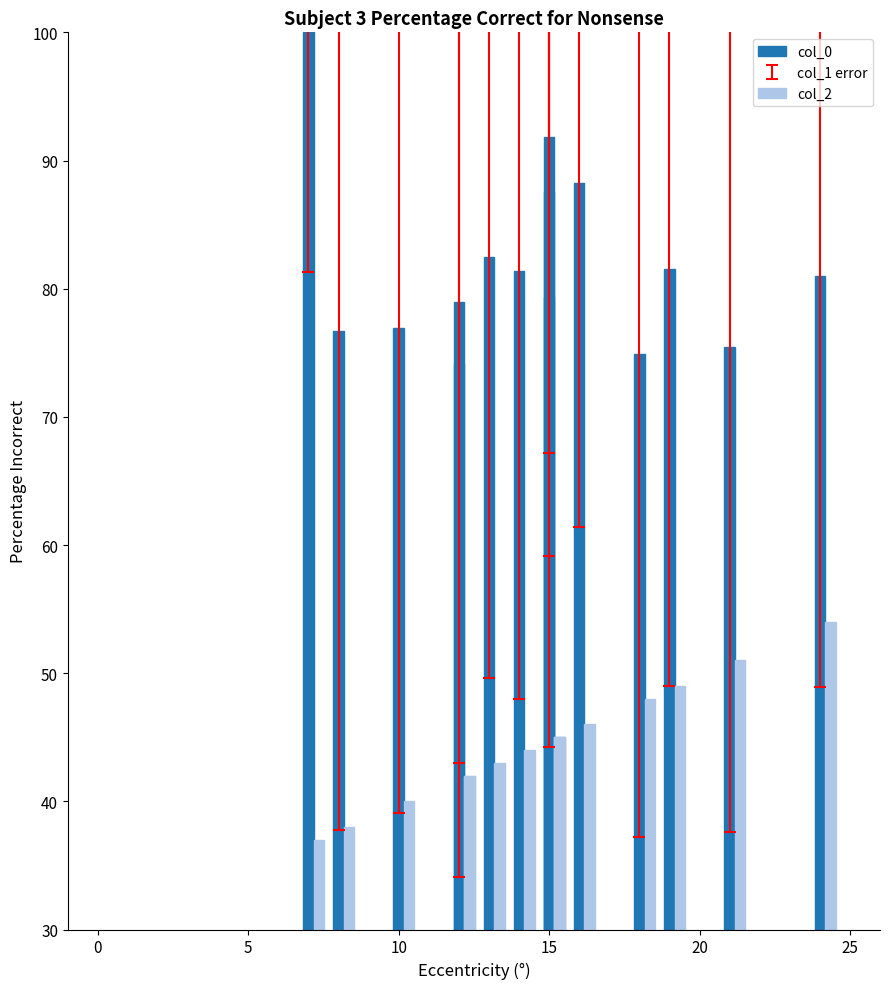

Rank the series by their maximum value, from highest to lowest.

col_0, col_2